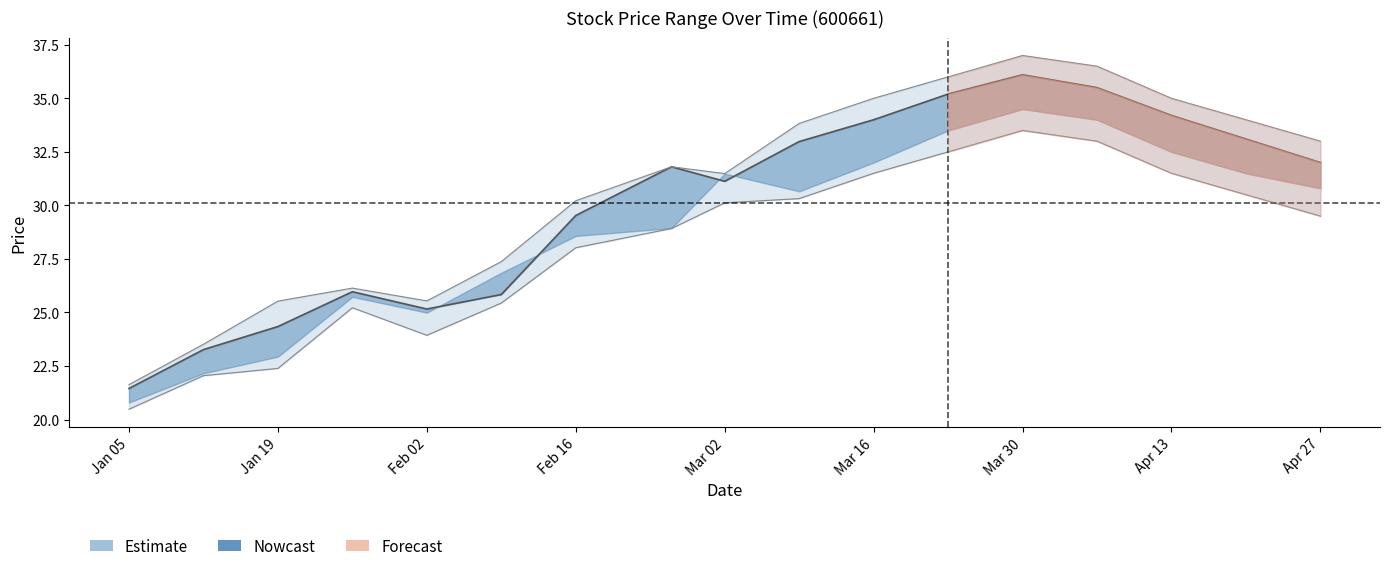

Reading right to left, extract all data points from this chart.

low: 32.0	33.1	34.2	35.5	36.1	35.2	34.0	33.0	31.1	31.8	29.5	25.8	25.2	26.0	24.3	23.3	21.5
open: 33.0	34.0	35.0	36.5	37.0	36.0	35.0	33.8	31.5	31.8	30.2	27.4	25.5	26.1	25.5	23.5	21.6
volume_scaled: 29.5	30.5	31.5	33.0	33.5	32.5	31.5	30.3	30.1	28.9	28.0	25.4	23.9	25.2	22.4	22.1	20.5